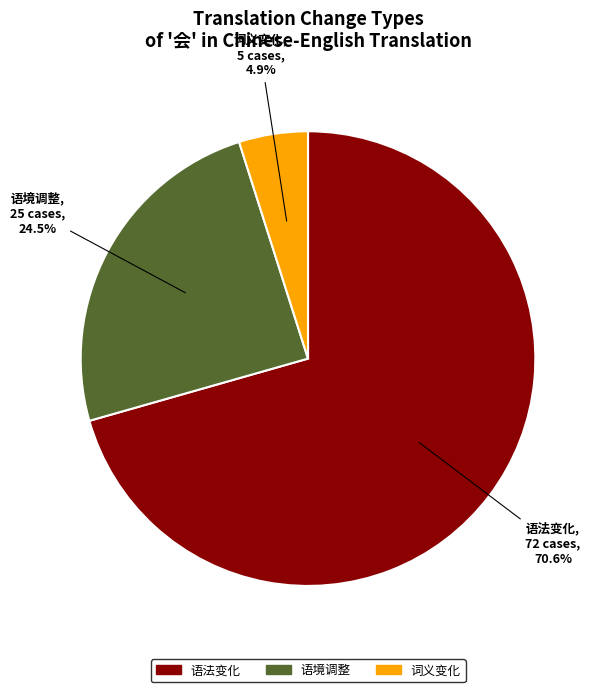

What portion of the pie excludes 词义变化?

95.1%